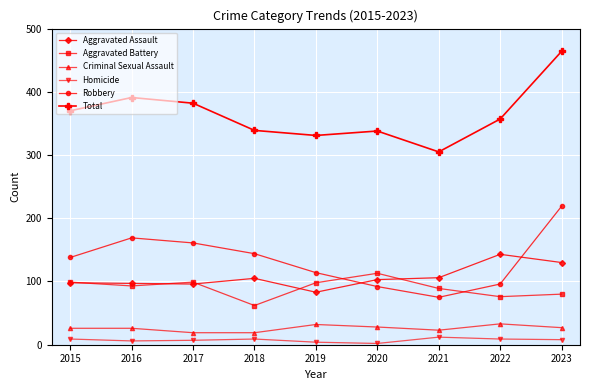

What is the lowest value of the Robbery series?

75